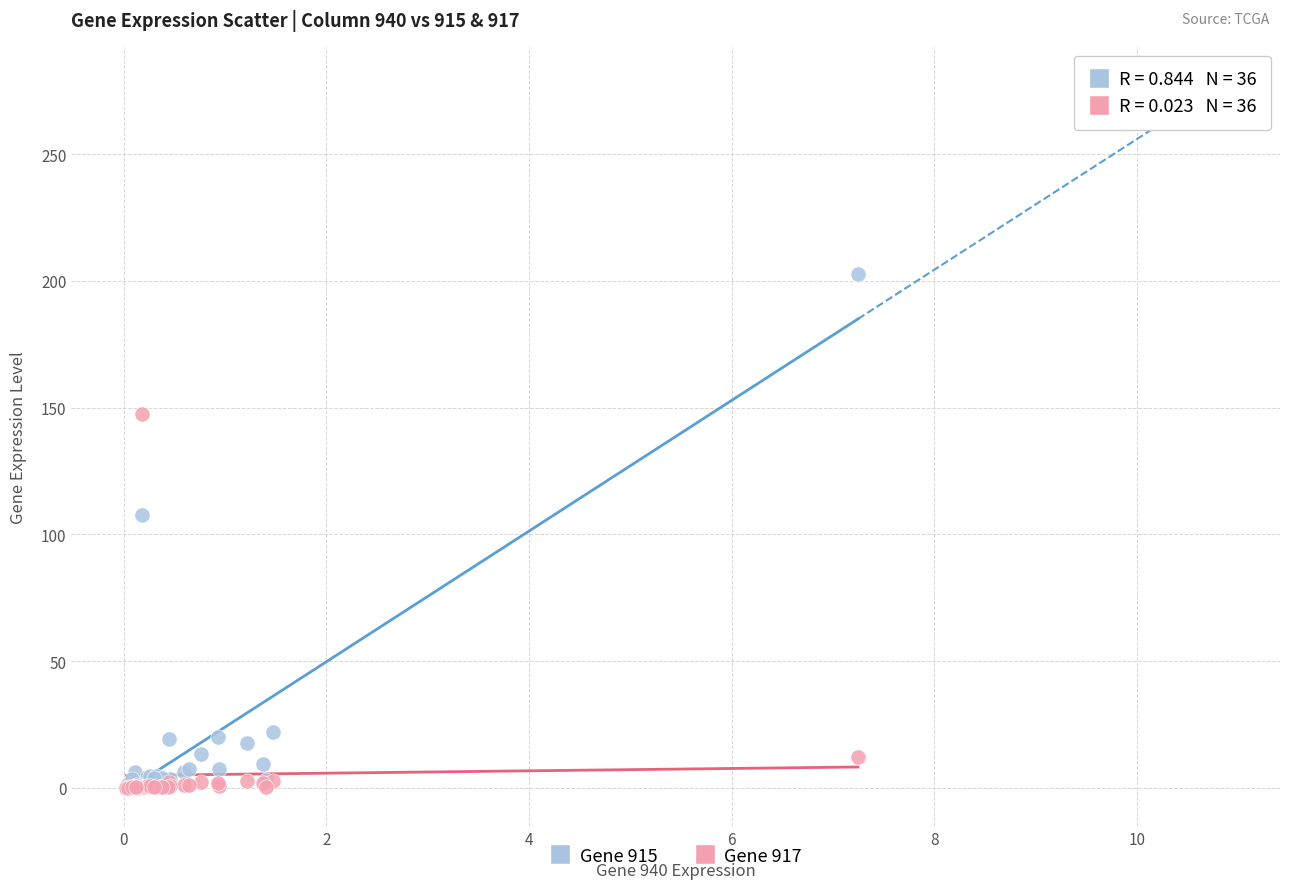

In the Gene 917 series, what Y value is closest to 73?

12.3